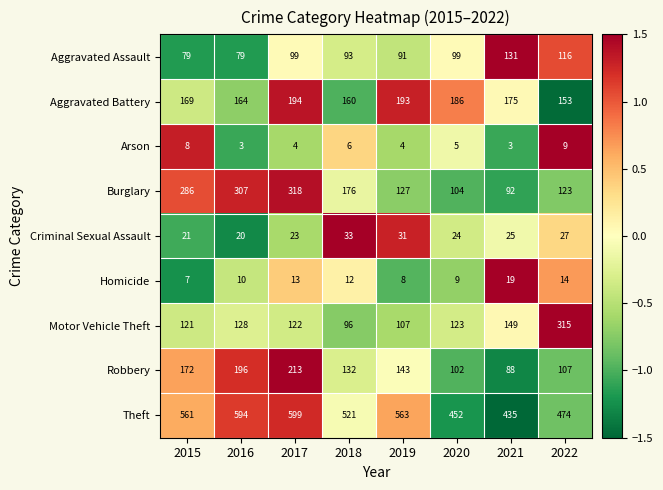

What value does the Motor Vehicle Theft series have at 2016, to the nearest 5?

130